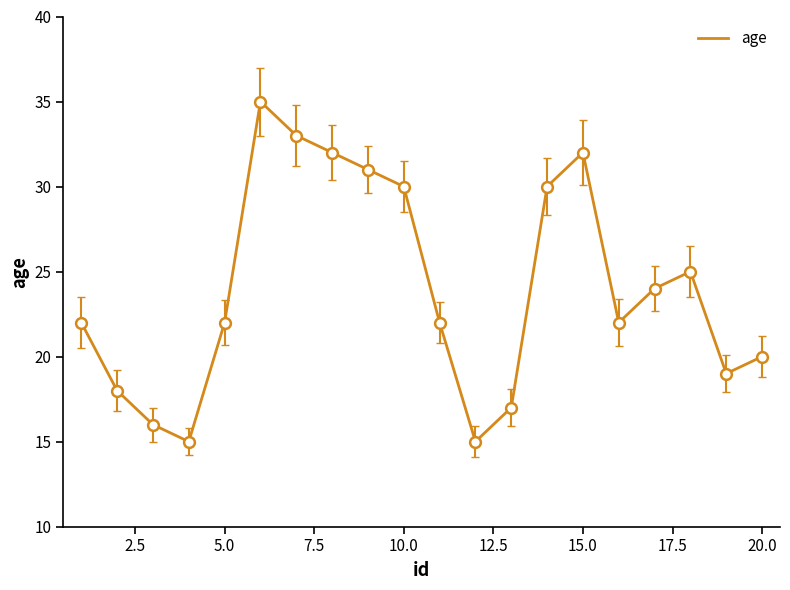

What is the greatest value displayed?

35